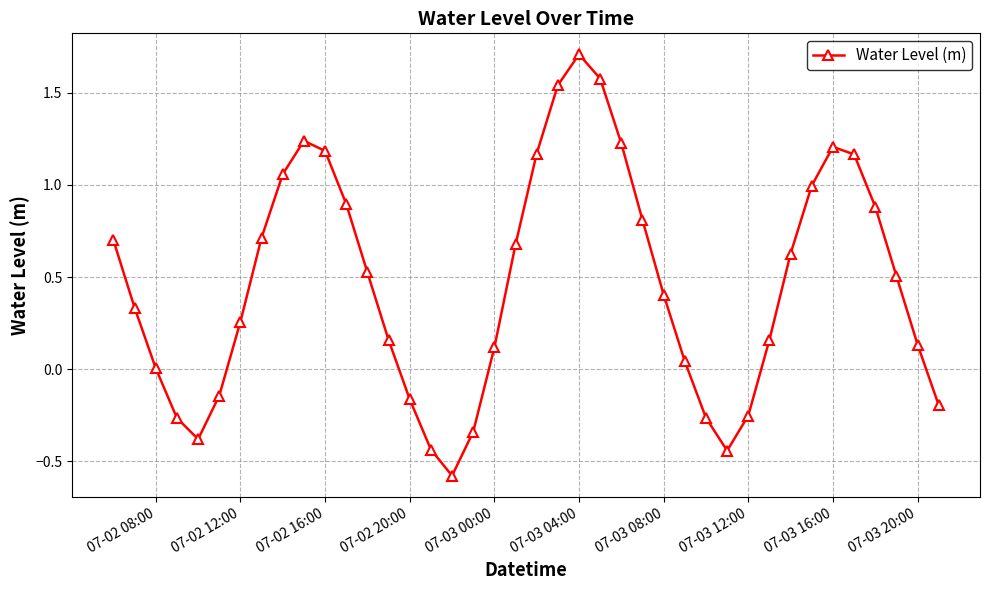

What is the difference between the second highest and minimum values?

2.2